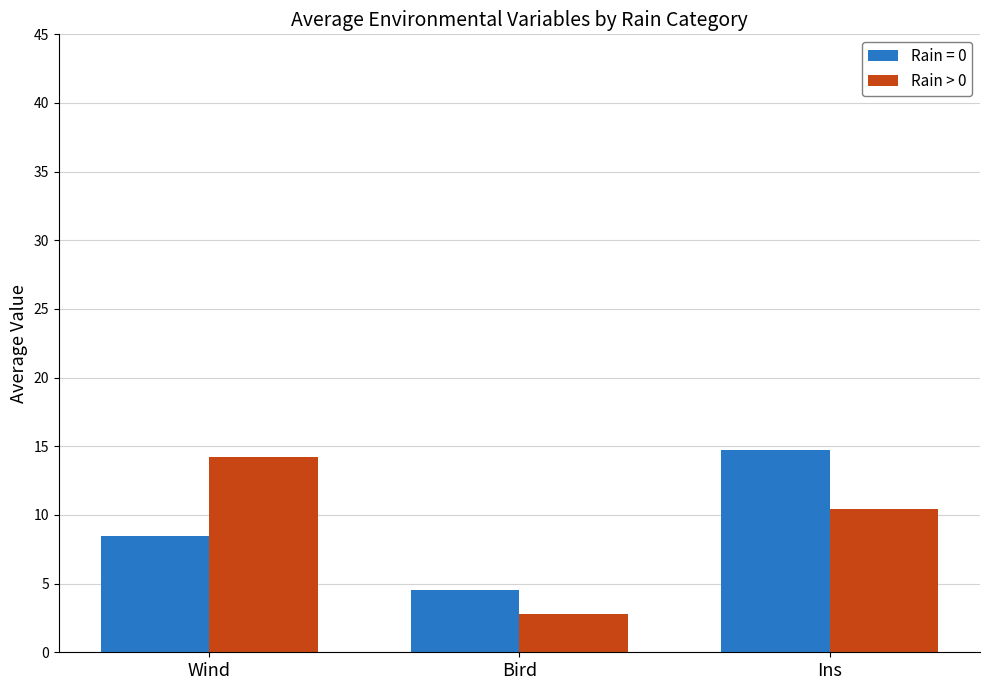

List the labels in order of Rain > 0 value, largest first.

Wind, Ins, Bird